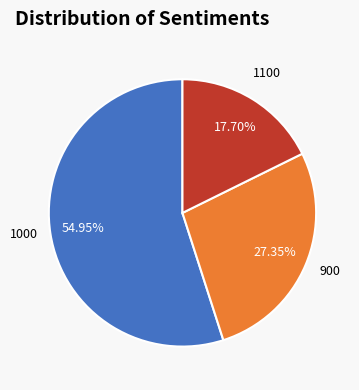

Does any single category account for the majority?

Yes